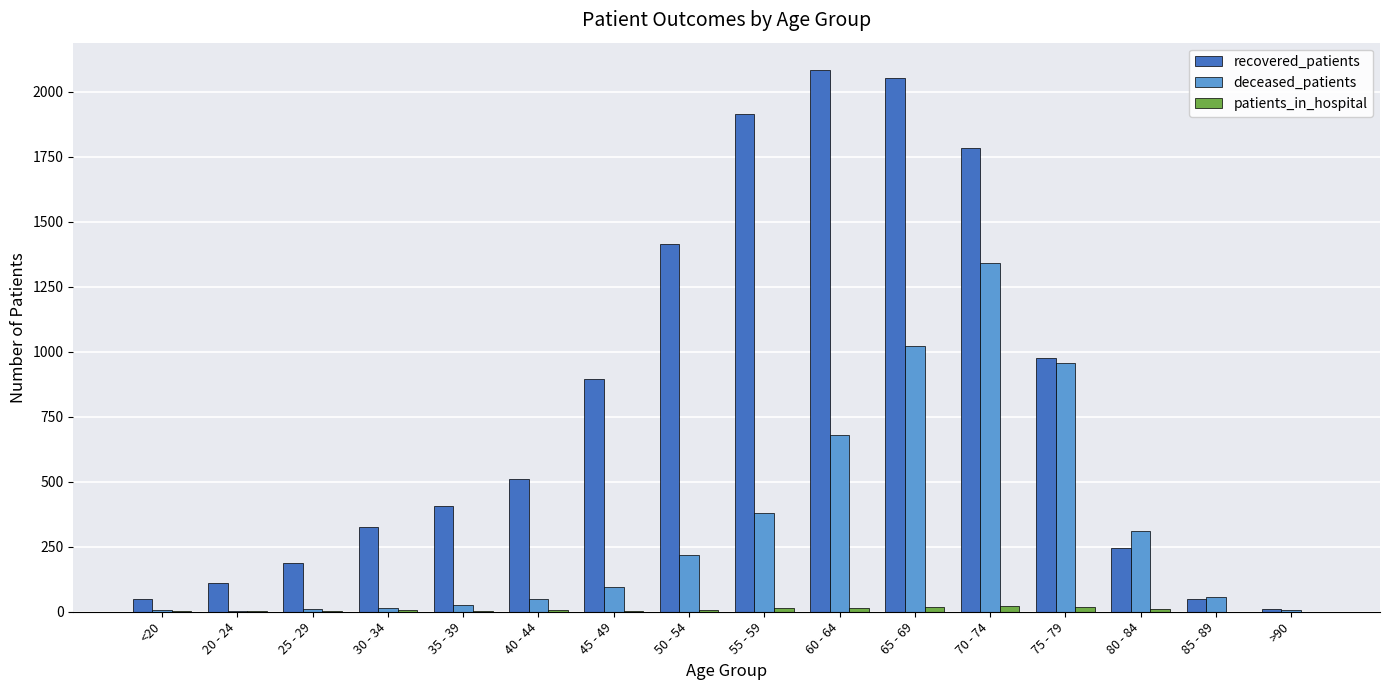

Is it true that recovered_patients equals 2883 at 60 - 64?

False